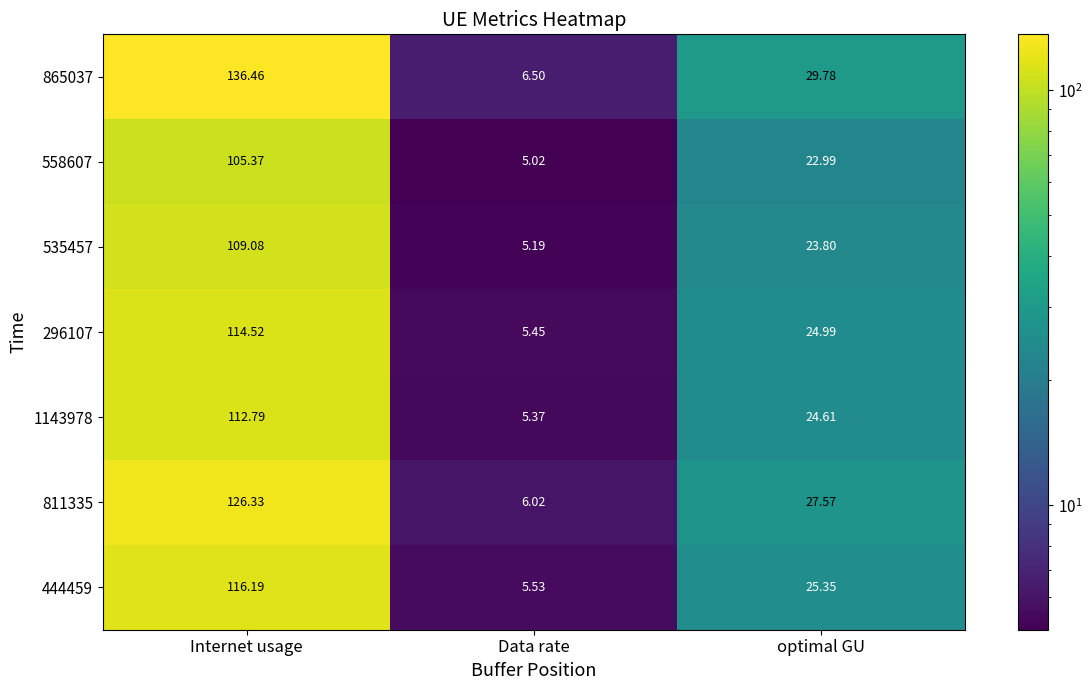

How many series are shown in this chart?

7